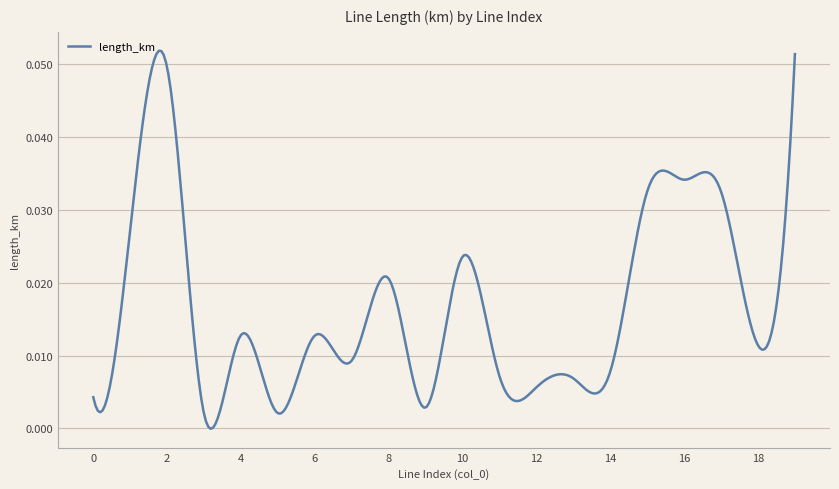

Where is the data nearest to the value 0?

3